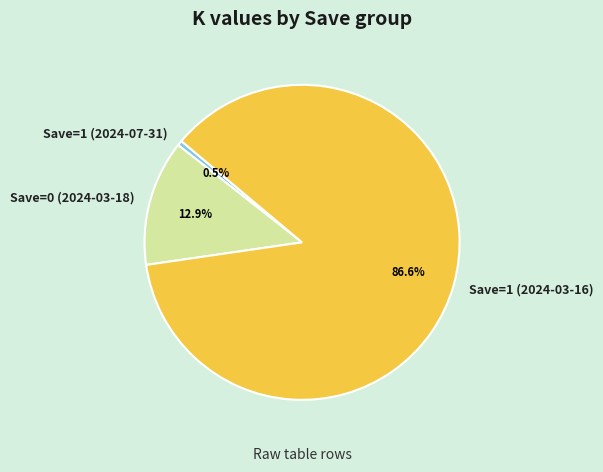

Which has a higher value, Save=1 (2024-07-31) or Save=0 (2024-03-18)?

Save=0 (2024-03-18)